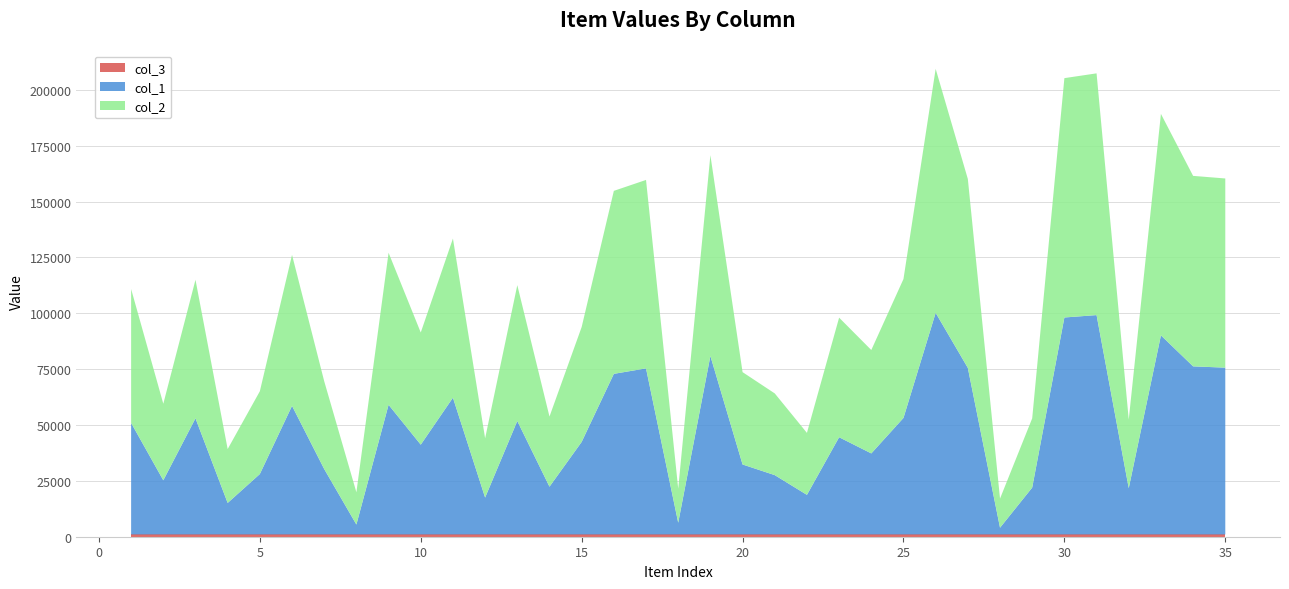

Reading right to left, transcribe all the data shown in this chart.

col_1: 74657	75238	89108	20727	98176	97106	20989	3033	74549	99186	52159	36274	43517	17733	26564	31328	79868	5265	74329	71885	41423	21387	50786	16524	61217	40191	58037	4448	29286	57561	27049	14114	51989	24255	49920
col_2: 84657	85238	99108	30727	108176	107106	30989	13033	84549	109186	62159	46274	53517	27733	36564	41328	89868	15265	84329	81885	51423	31387	60786	26524	71217	50191	68037	14448	39286	67561	37049	24114	61989	34255	59920
col_3: 1	1	1	1	1	1	1	1	1	1	1	1	1	1	1	1	1	1	1	1	1	1	1	1	1	1	1	1	1	1	1	1	1	1	1